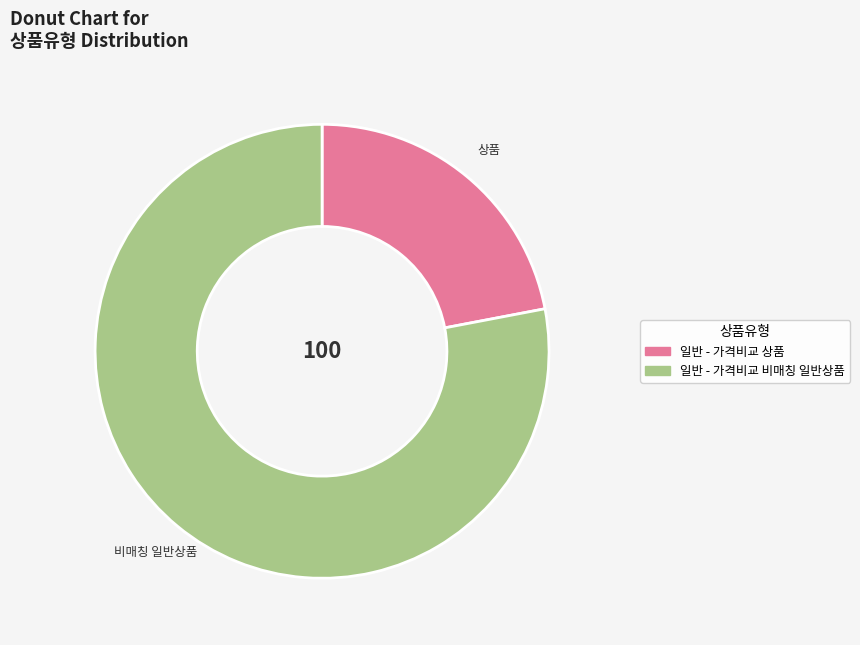

Combined, do 일반 - 가격비교 비매칭 일반상품 and 일반 - 가격비교 상품 account for over 50%?

Yes